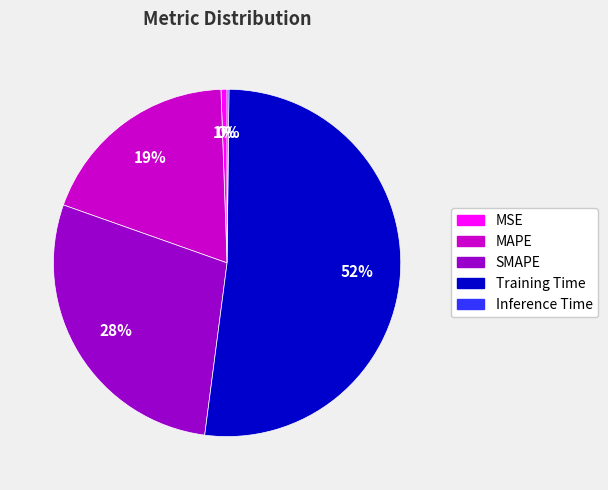

Does SMAPE represent more than half of the total?

No